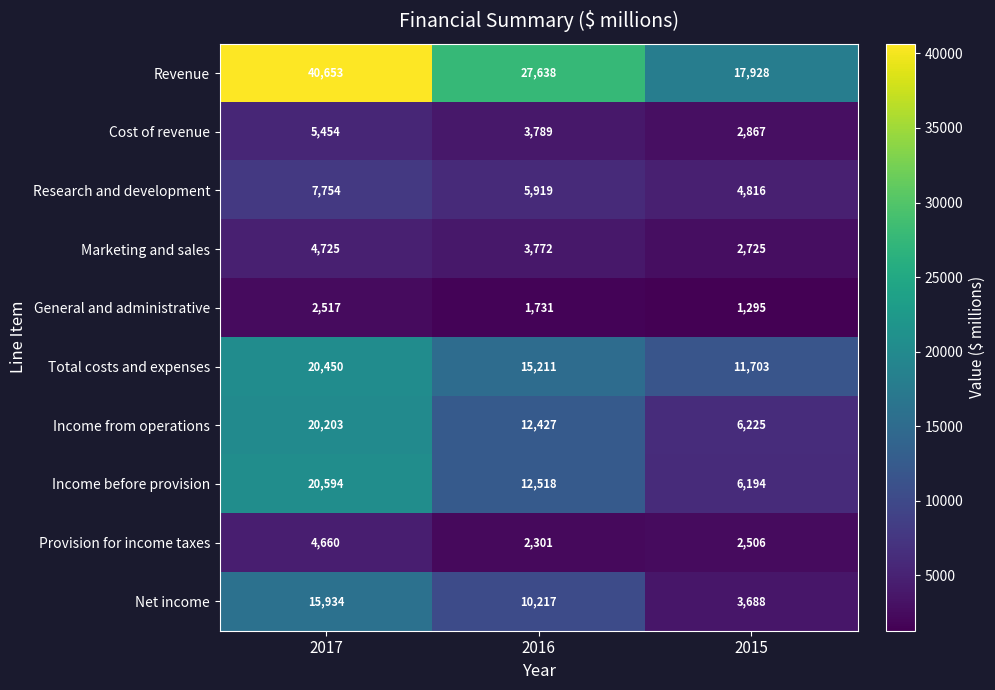

Rank the series at 2015 from lowest to highest value.

General and administrative, Provision for income taxes, Marketing and sales, Cost of revenue, Net income, Research and development, Income before provision, Income from operations, Total costs and expenses, Revenue